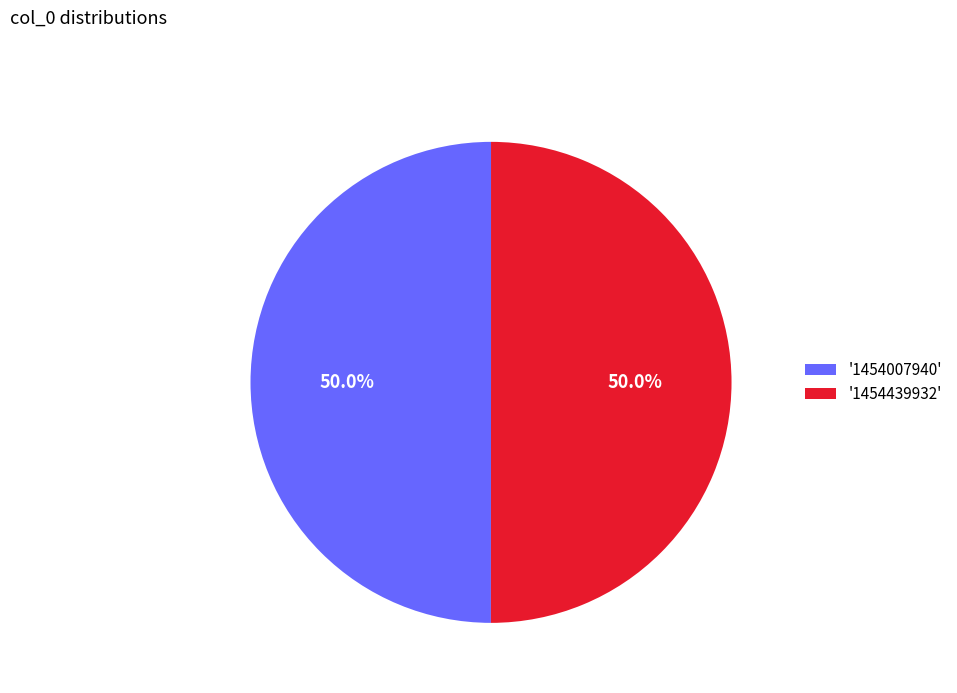

Combined, what portion of the pie is '1454007940' and '1454439932'?

100.0%